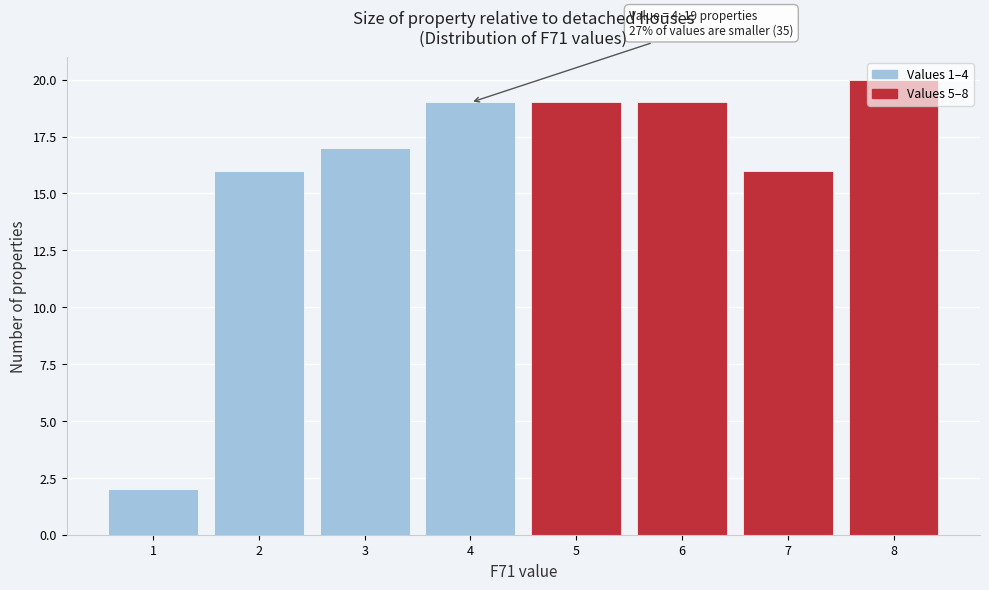

Which range on the x-axis has the tallest bar?

7.5 to 8.5